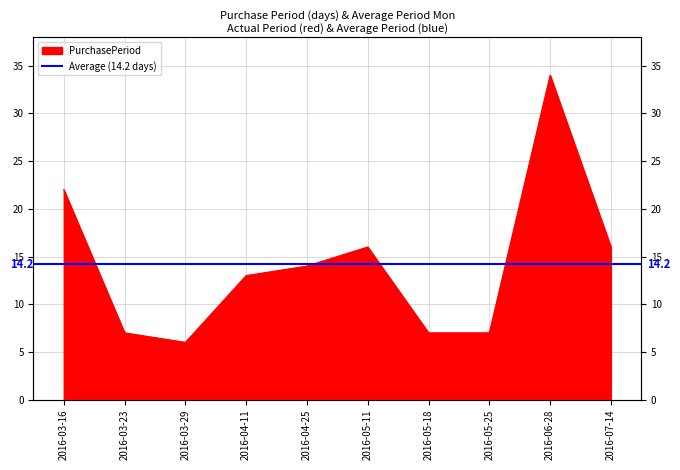

How many points are higher than both their immediate neighbors (excluding endpoints)?

2